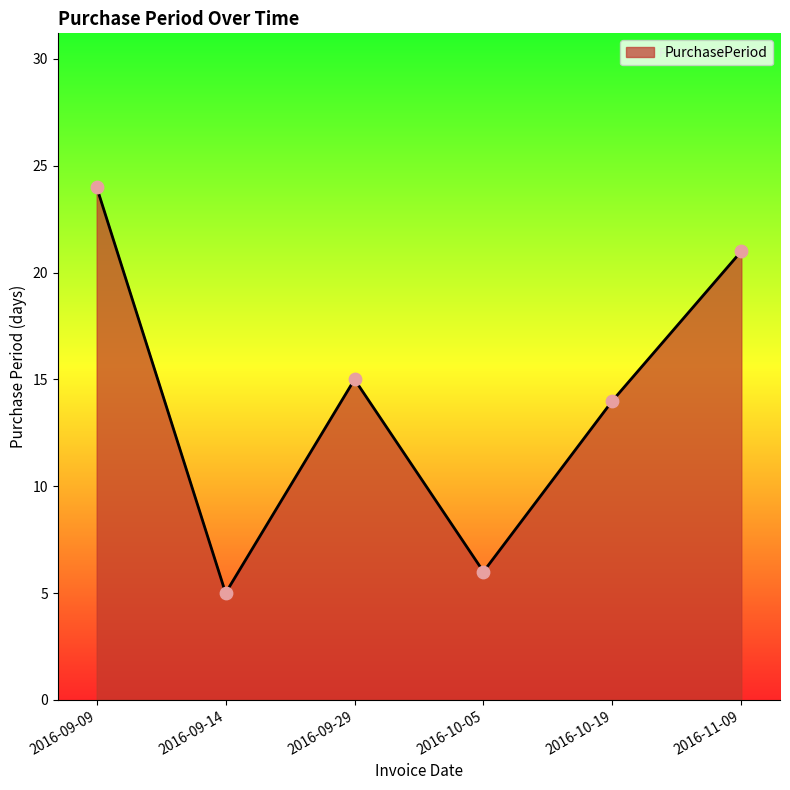

Which has a higher value, 2016-10-05 or 2016-09-14?

2016-10-05